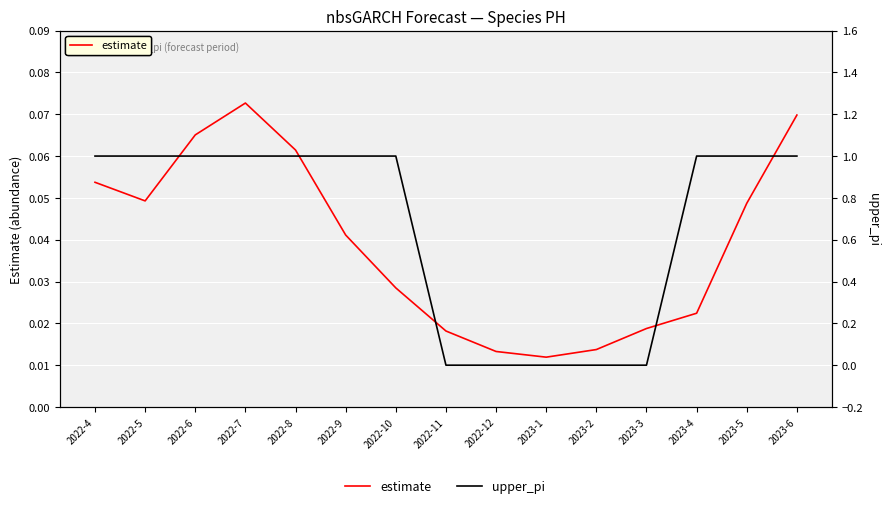

Where is estimate nearest to the value 0?

2023-1